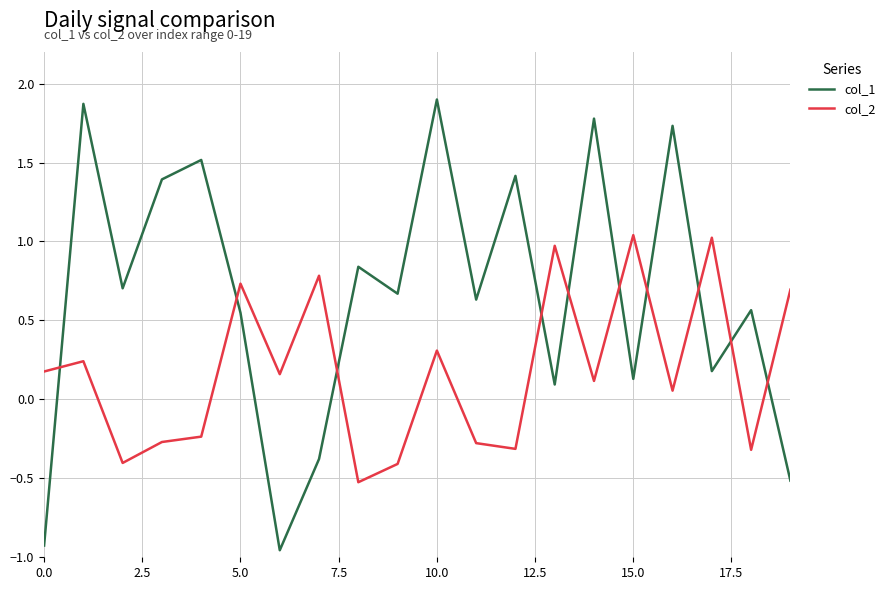

True or false: col_2 and col_1 intersect in this chart.

True